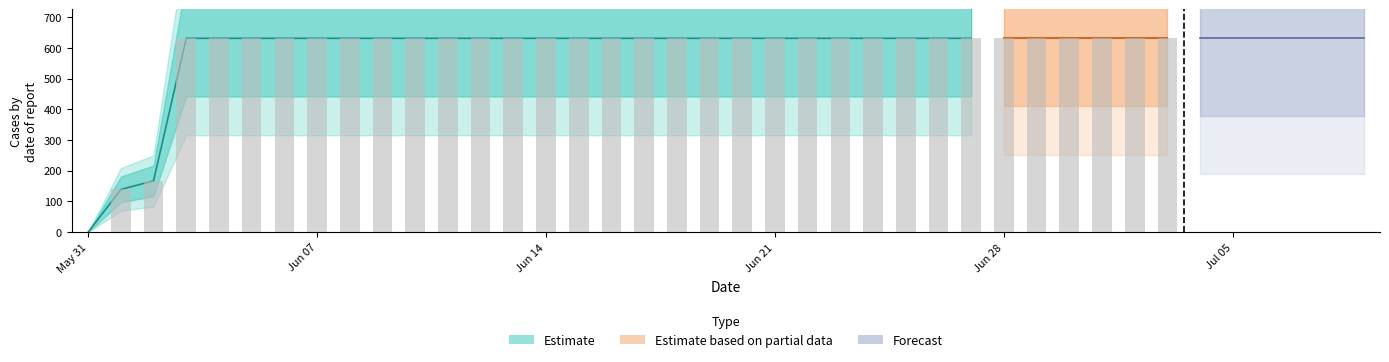

What is the average value?

591